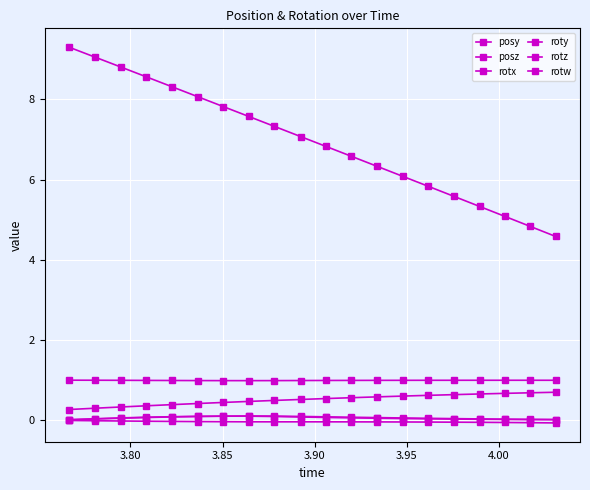

What is the lowest value of the posz series?

4.6